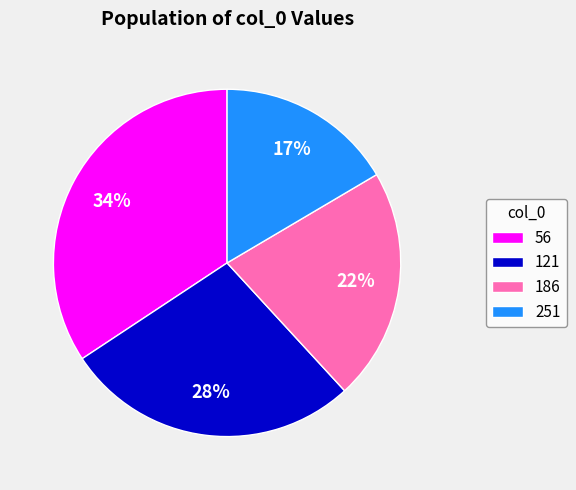

Is it true that 251 is 17% of the pie?

True